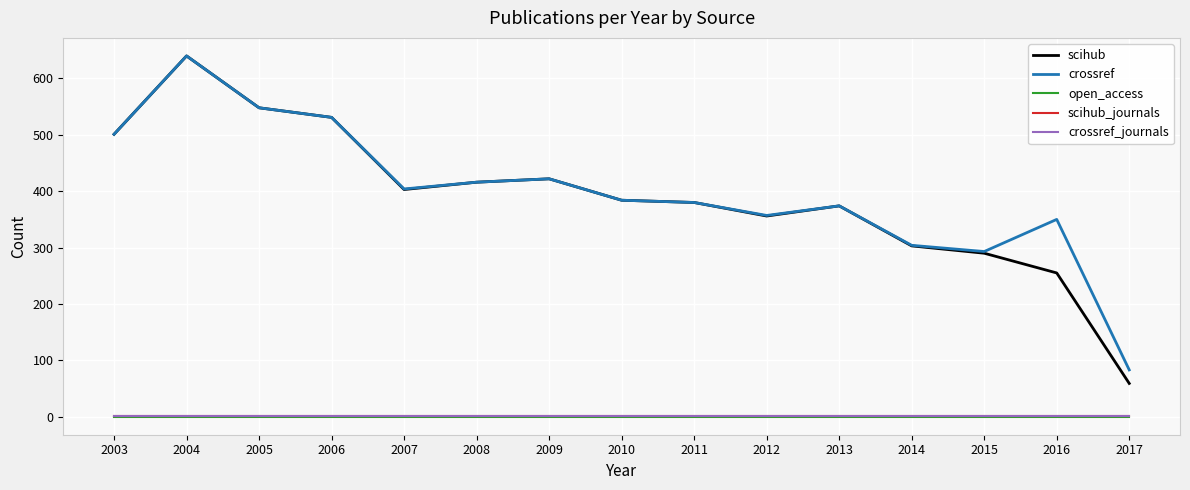

Does the chart have visible grid lines?

Yes